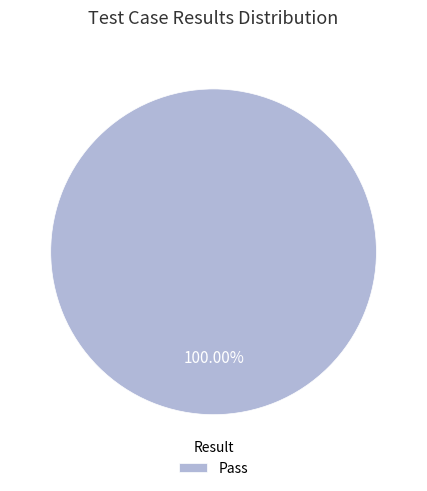

Does any single category account for the majority?

Yes